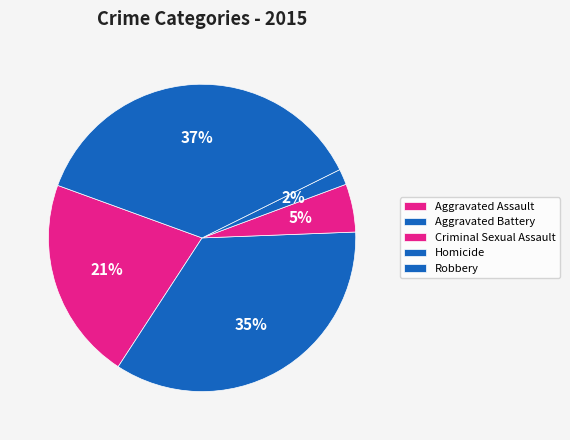

How many slices are in this pie chart?

5